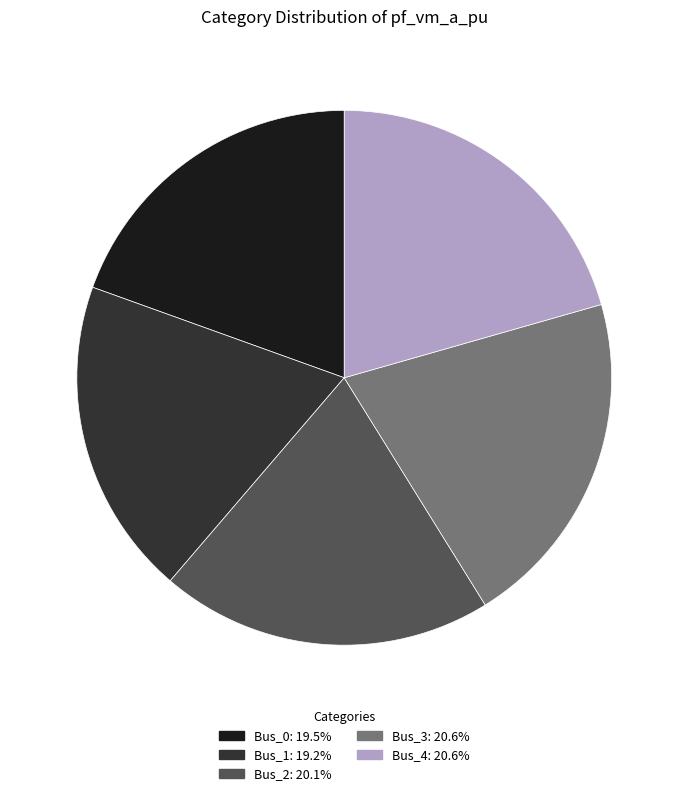

How many slices are in this pie chart?

5